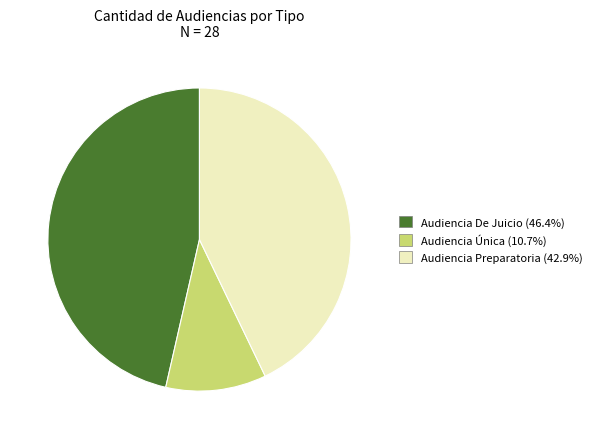

Which slice is the largest?

Audiencia De Juicio